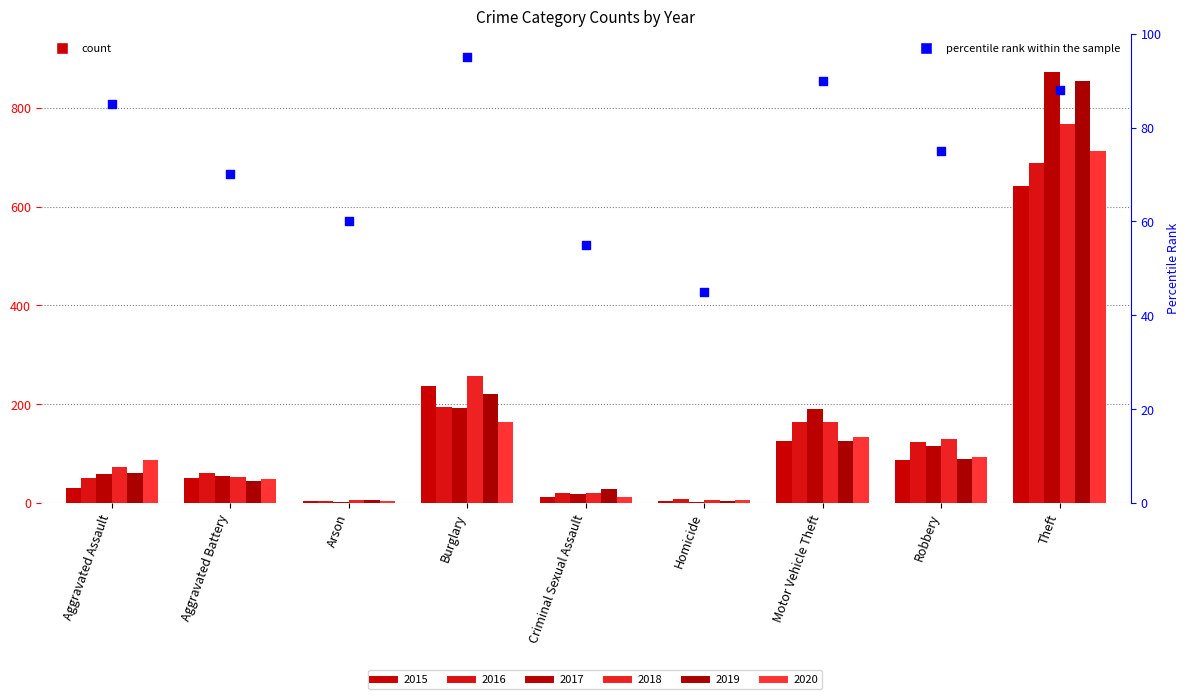

Which has a higher value, Criminal Sexual Assault or Aggravated Assault?

Aggravated Assault